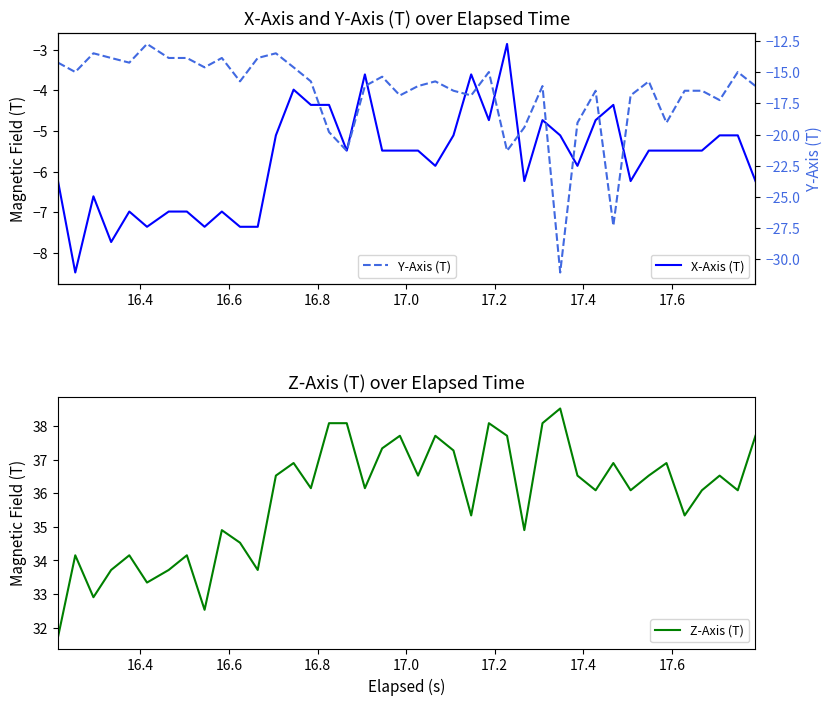

What is the highest value of the Y-Axis (T) series?

-12.7